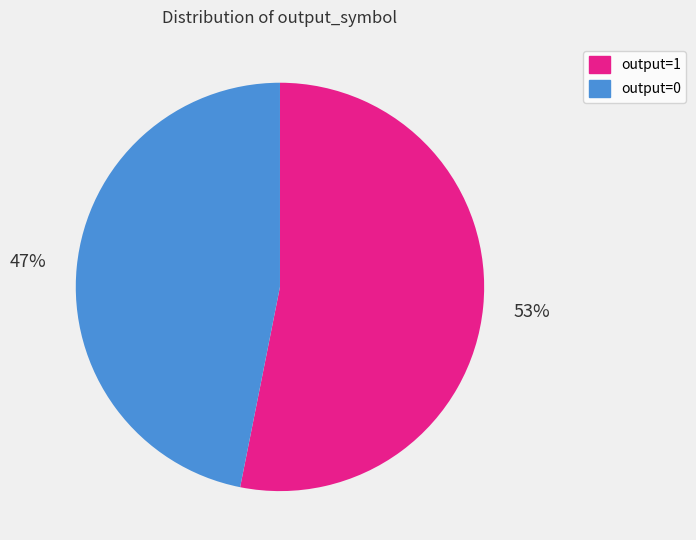

Is there a majority slice in this chart?

Yes